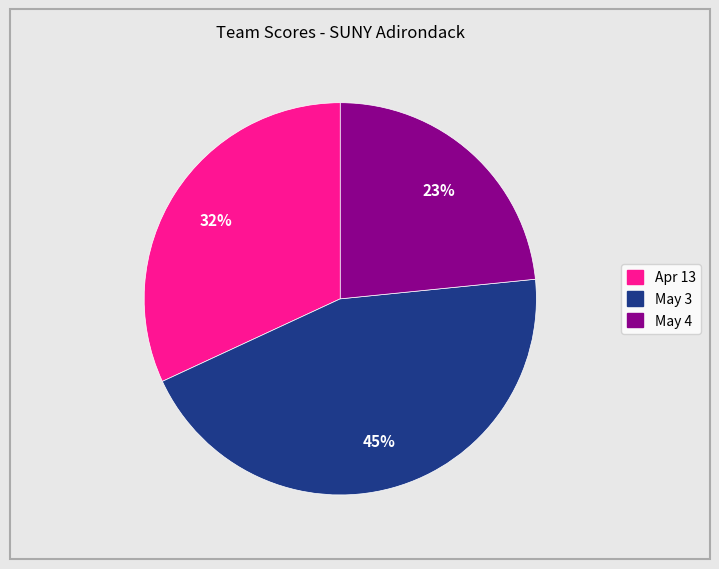

To the nearest percent, what portion does May 3 represent?

45%